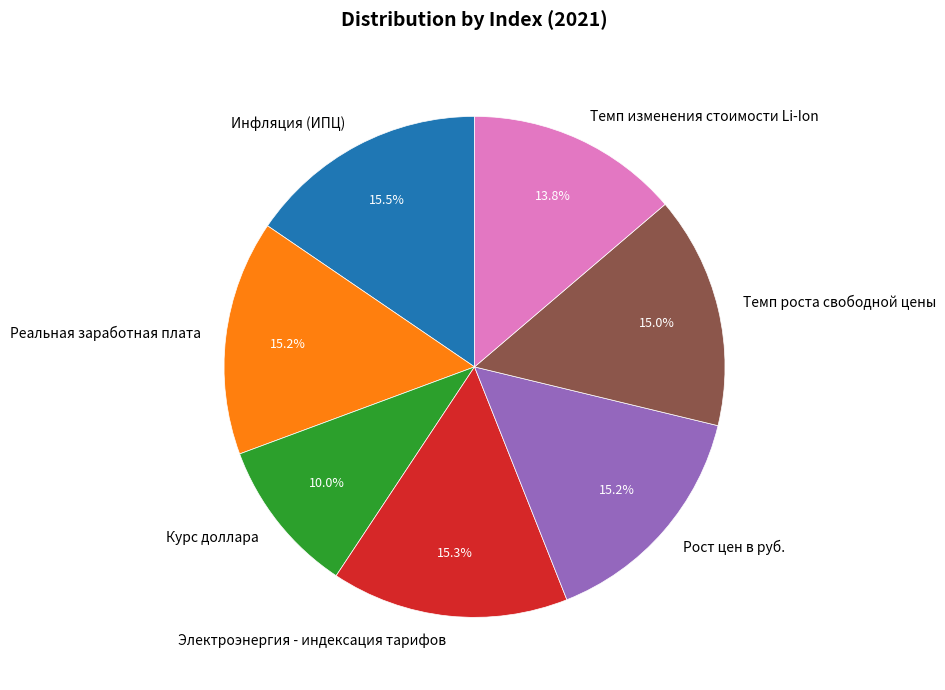

What percentage is the Темп изменения стоимости Li-Ion slice, to the nearest percent?

14%